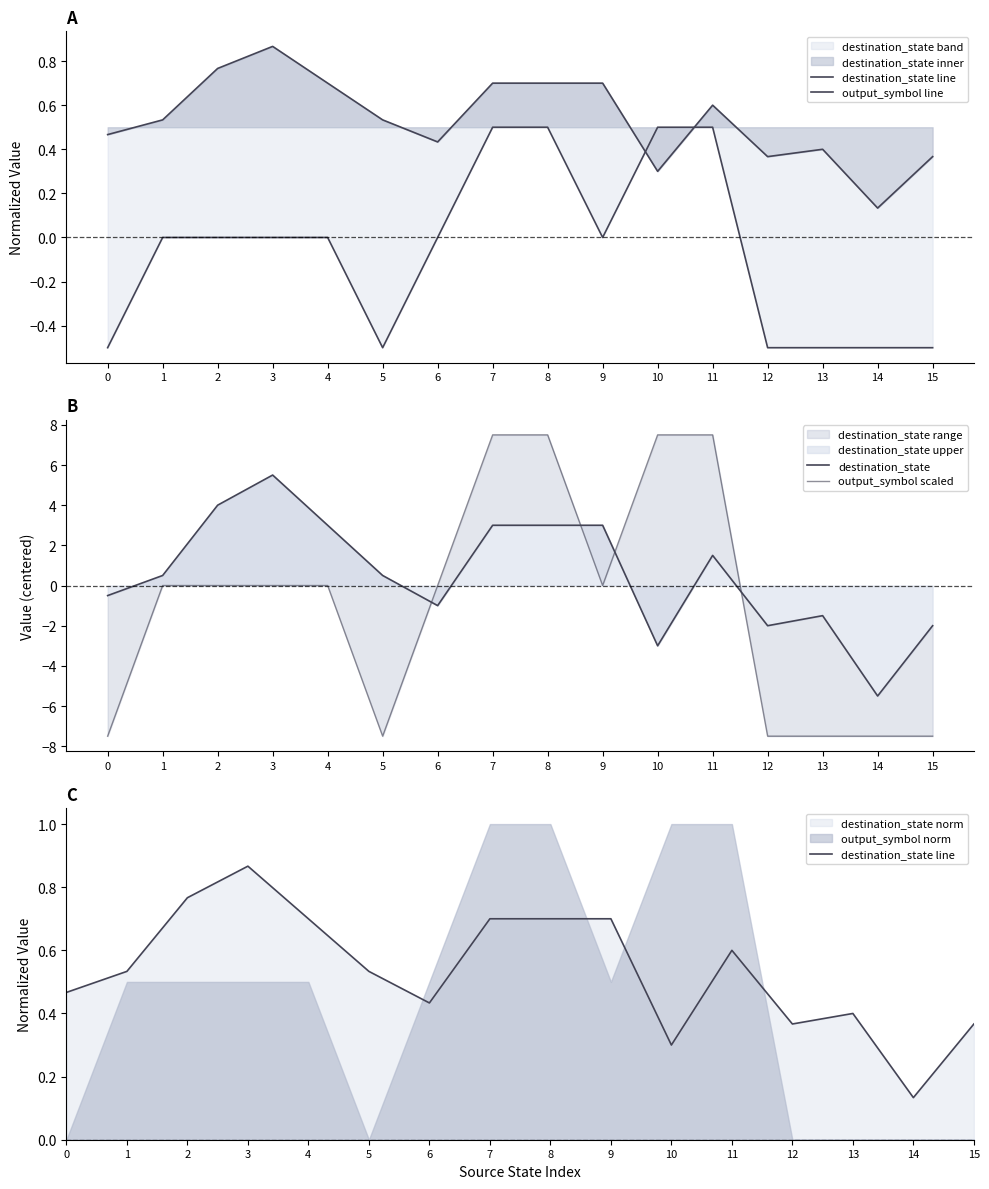

Which has a higher value, 6 or 15?

6